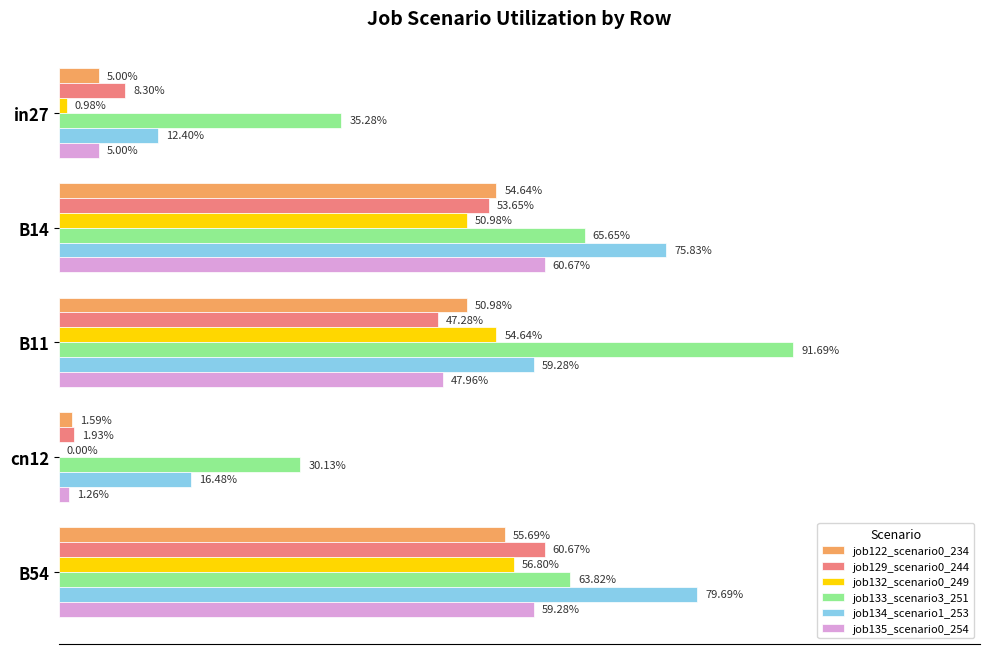

What is the value of the job132_scenario0_249 bar at the 2nd from the left?

0.5